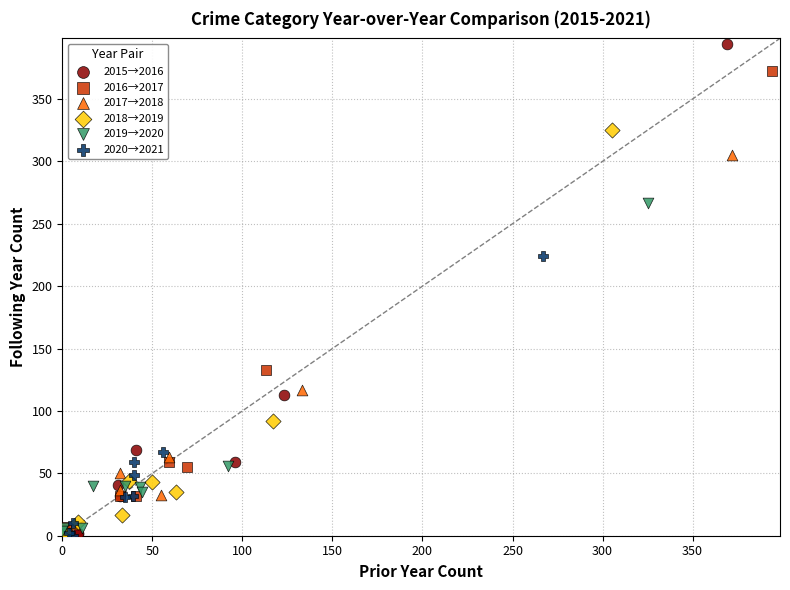

What are all the series names shown in the legend?

2015→2016, 2016→2017, 2017→2018, 2018→2019, 2019→2020, 2020→2021